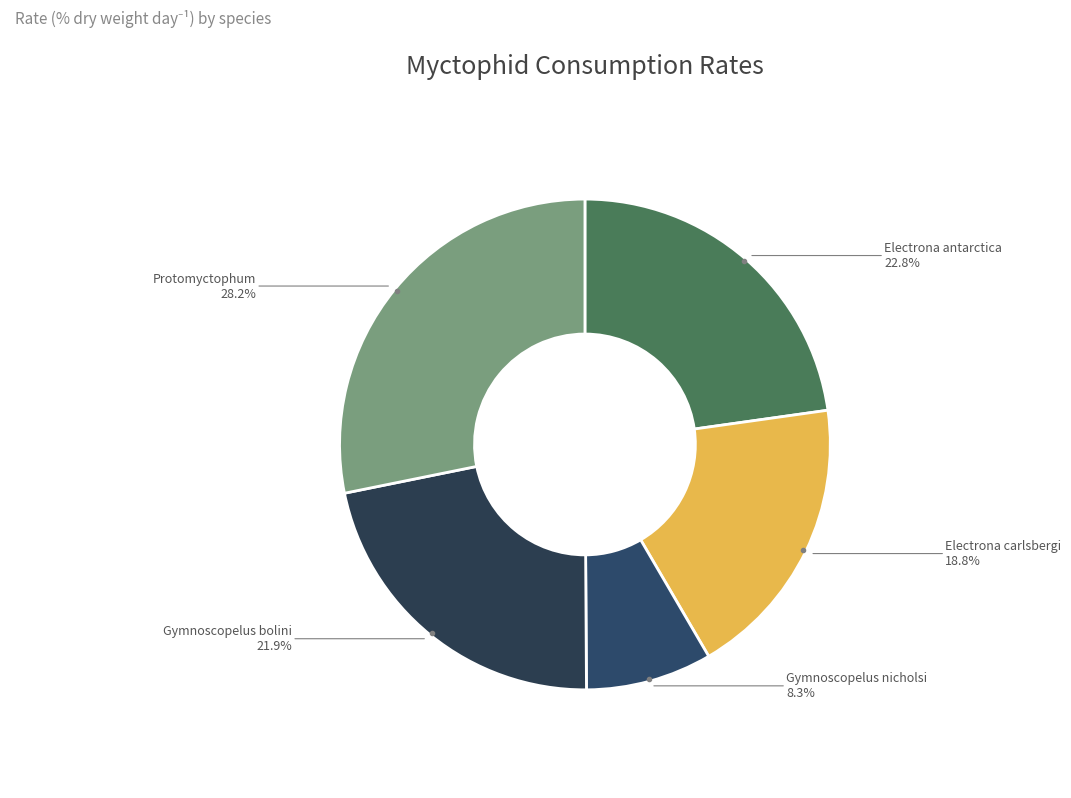

Does Gymnoscopelus bolini represent more than half of the total?

No